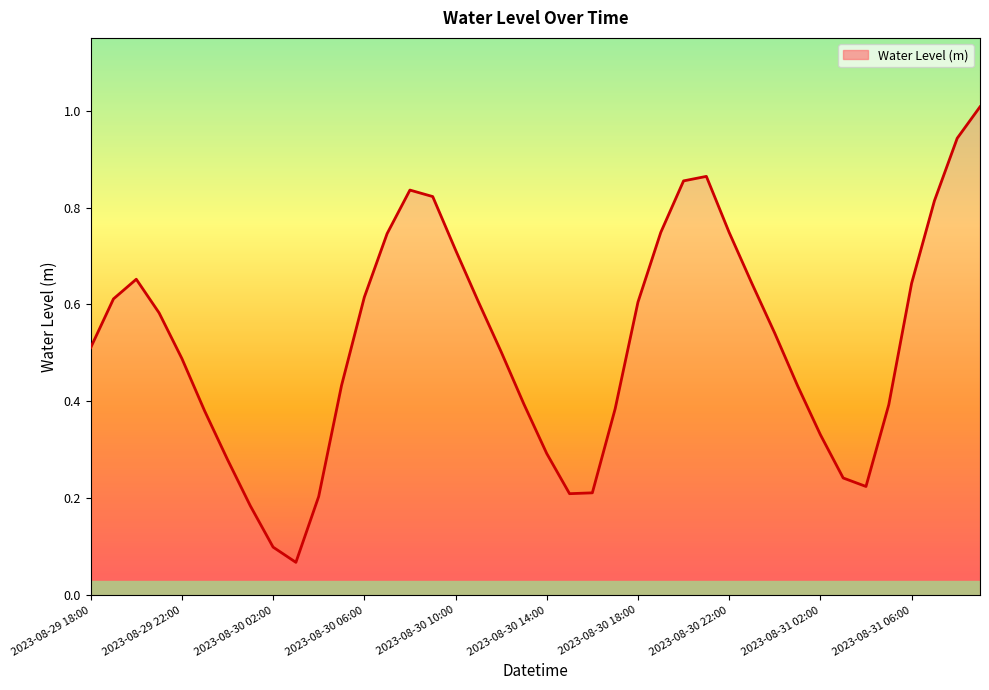

What is the maximum value shown in the chart?

1.0